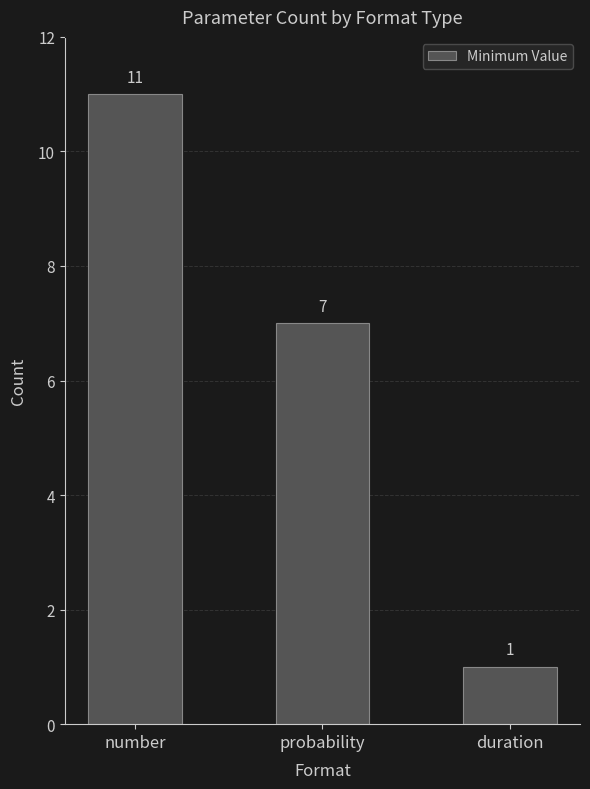

Does the chart contain any negative values?

No